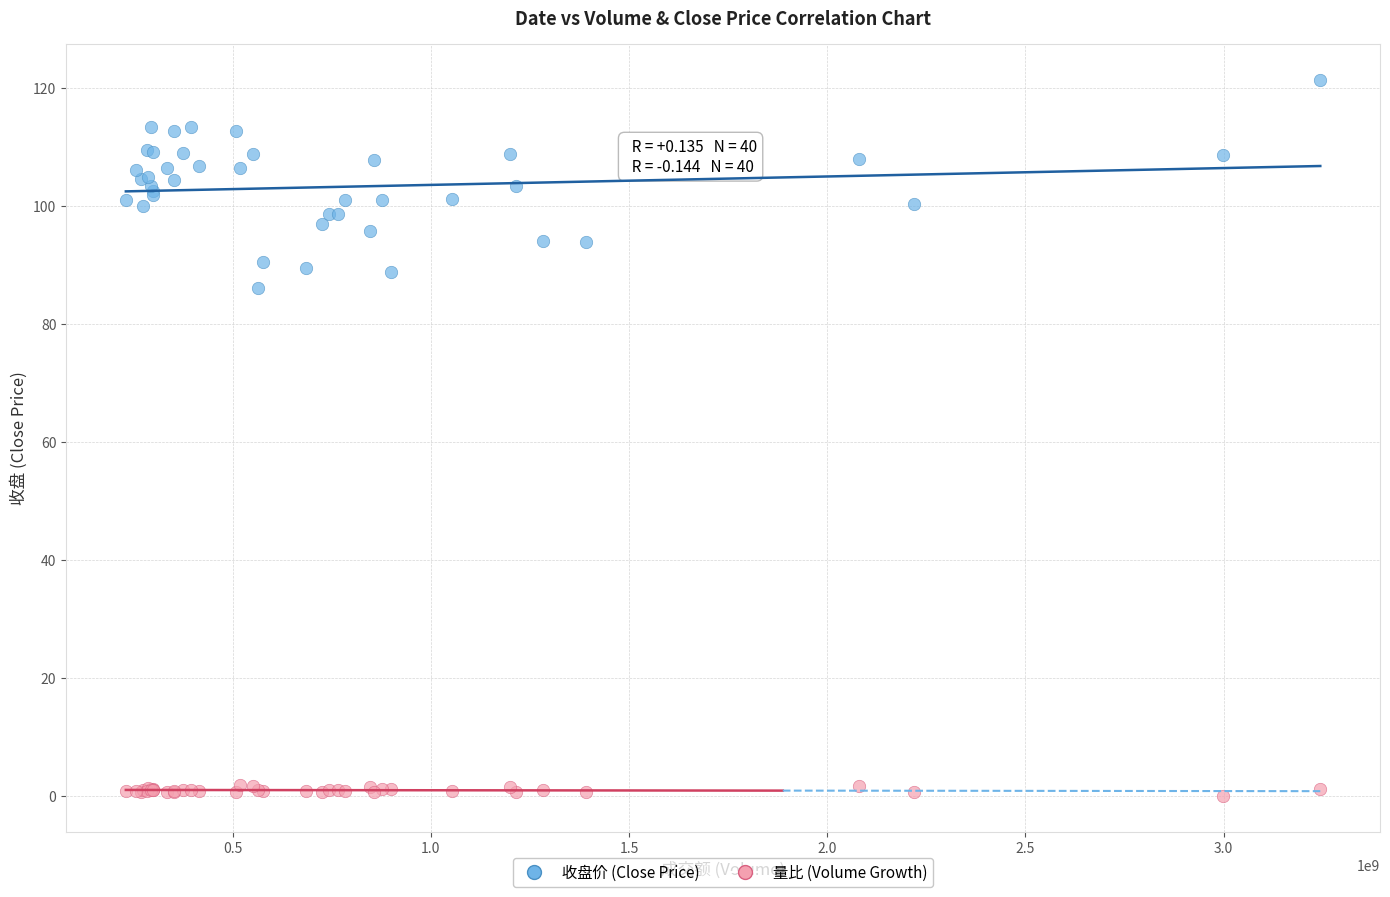

Which series reaches the maximum Y coordinate?

收盘价 (Close Price)